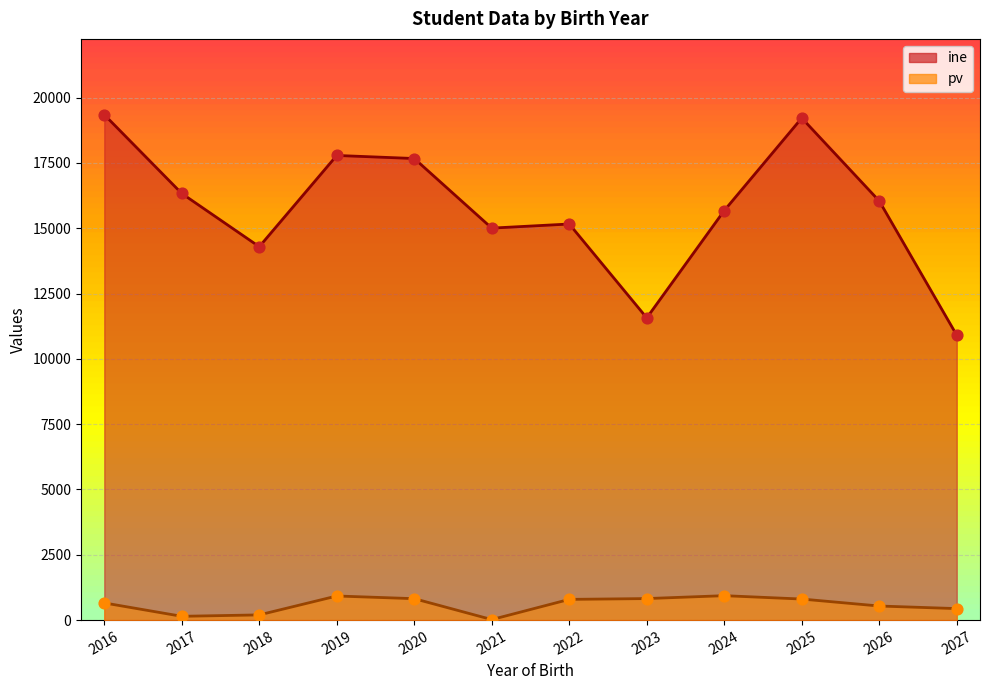

Which series reaches the minimum Y coordinate?

pv